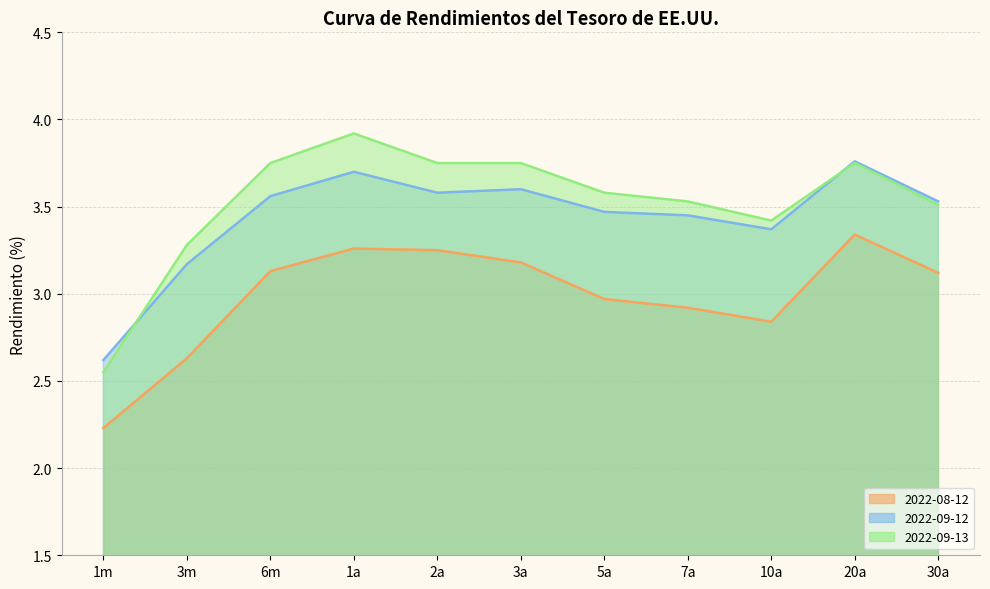

True or false: 2022-08-12 and 2022-09-13 intersect in this chart.

False